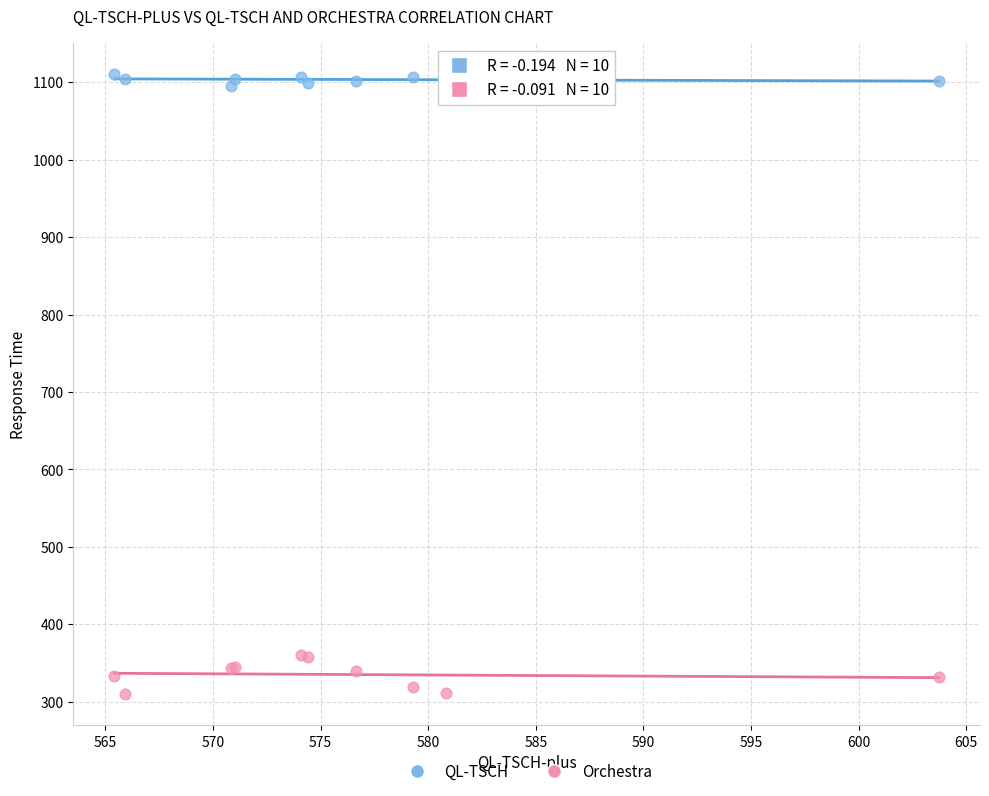

What is the X range (max minus min) for the scatter plot?

38.3